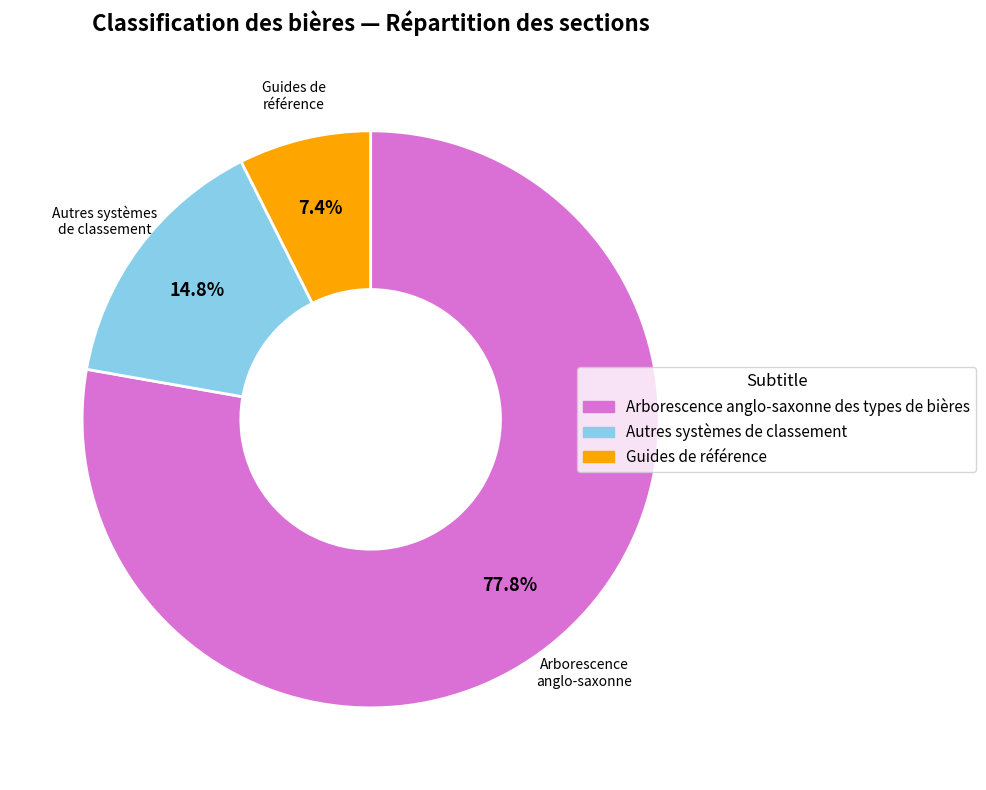

To the nearest percent, what is the average slice percentage?

33%